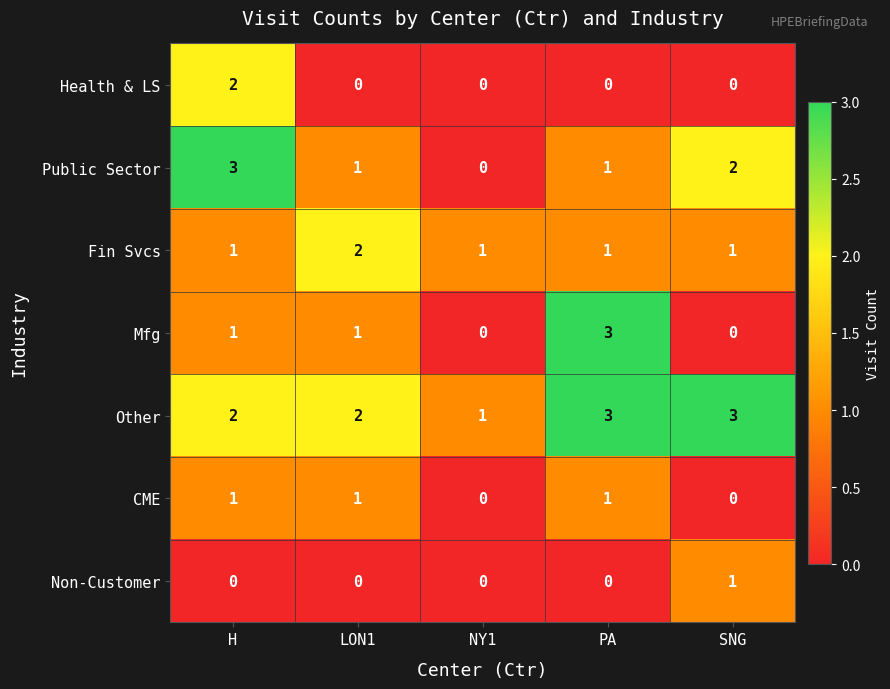

At which category is the sum across all series the highest?

H